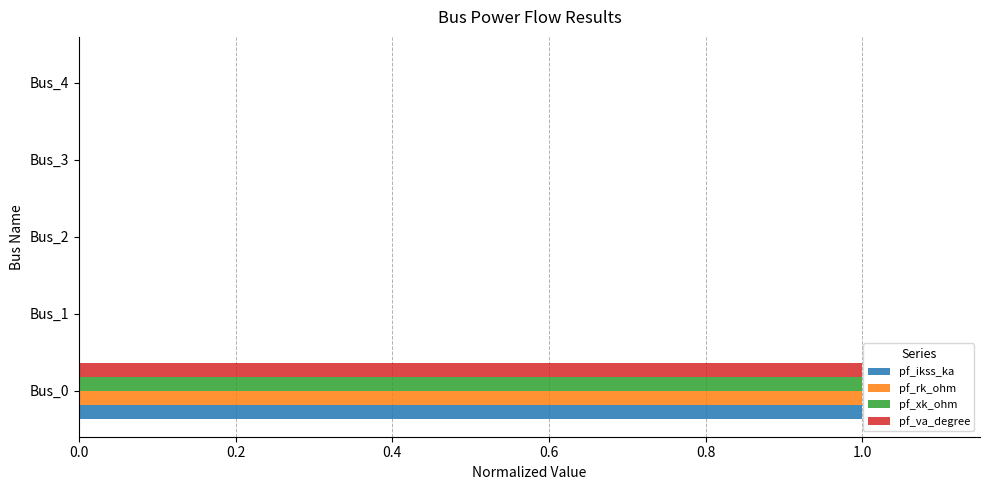

The pf_va_degree series shows 0 at Bus_3. True or false?

True